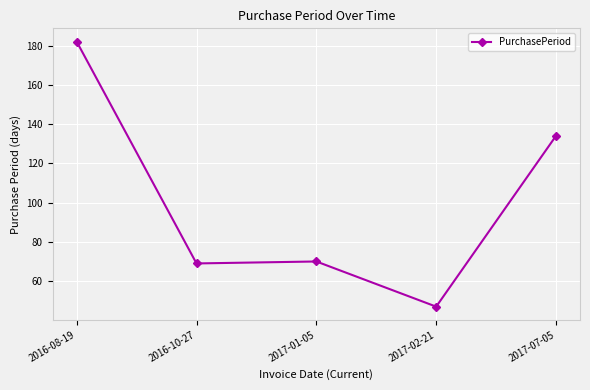

What position from the right is 2017-01-05?

3